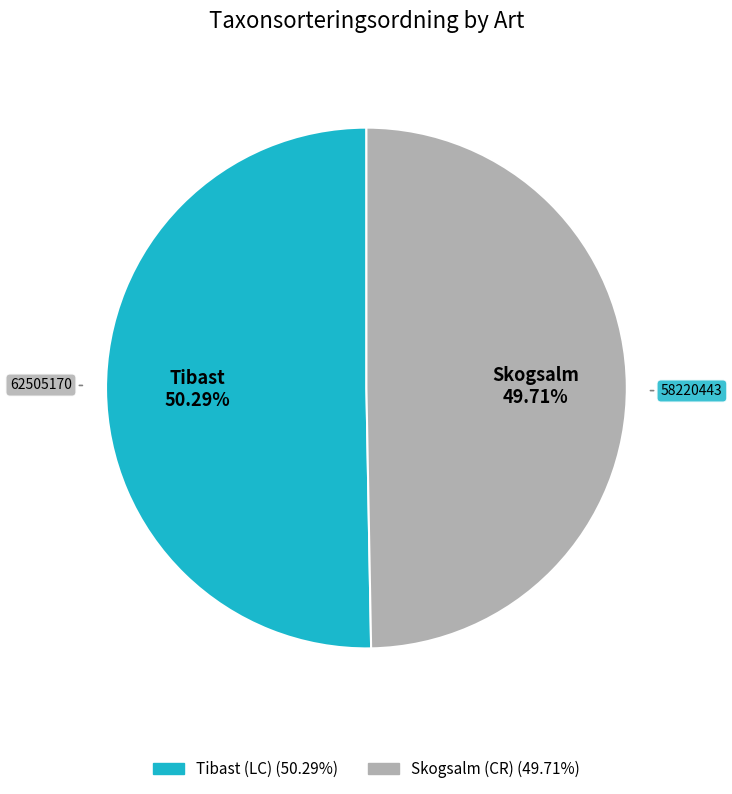

Count the number of slices in the pie.

2